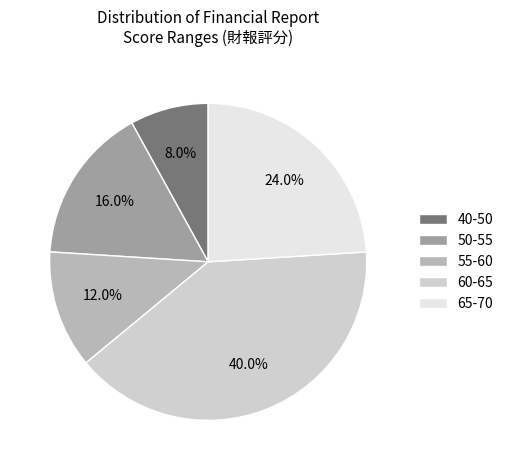

Rank the categories by value from highest to lowest.

60-65, 65-70, 50-55, 55-60, 40-50